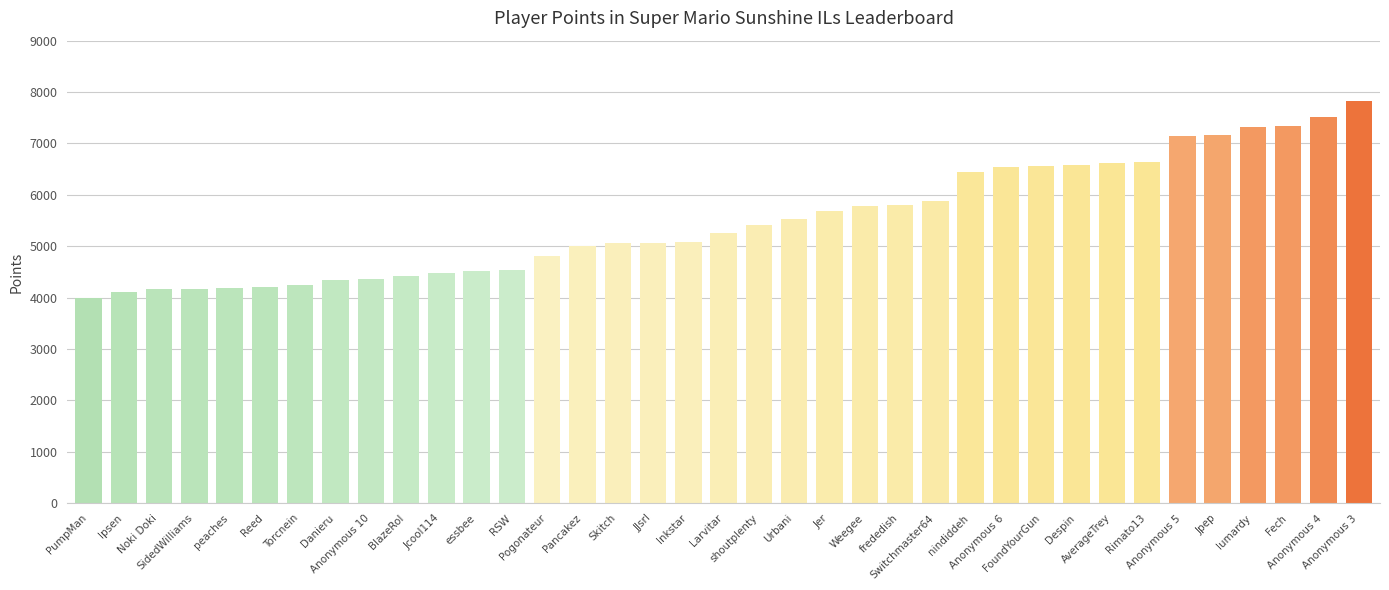

Which label corresponds to the smallest value in the chart?

PumpMan